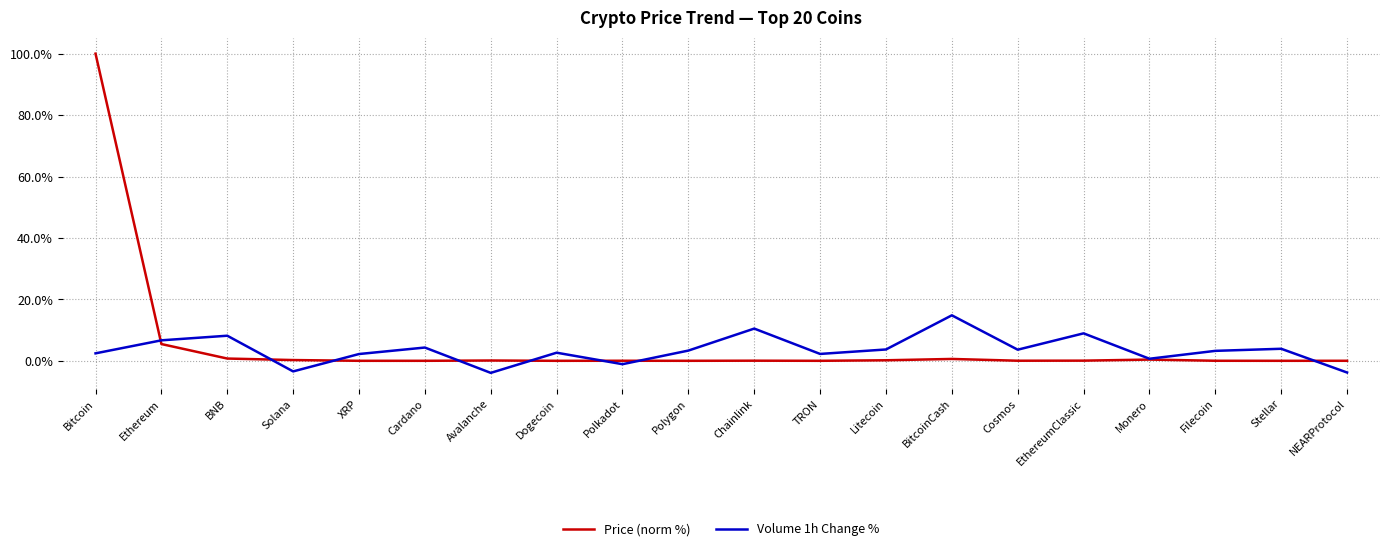

Count the number of data series in this chart.

2